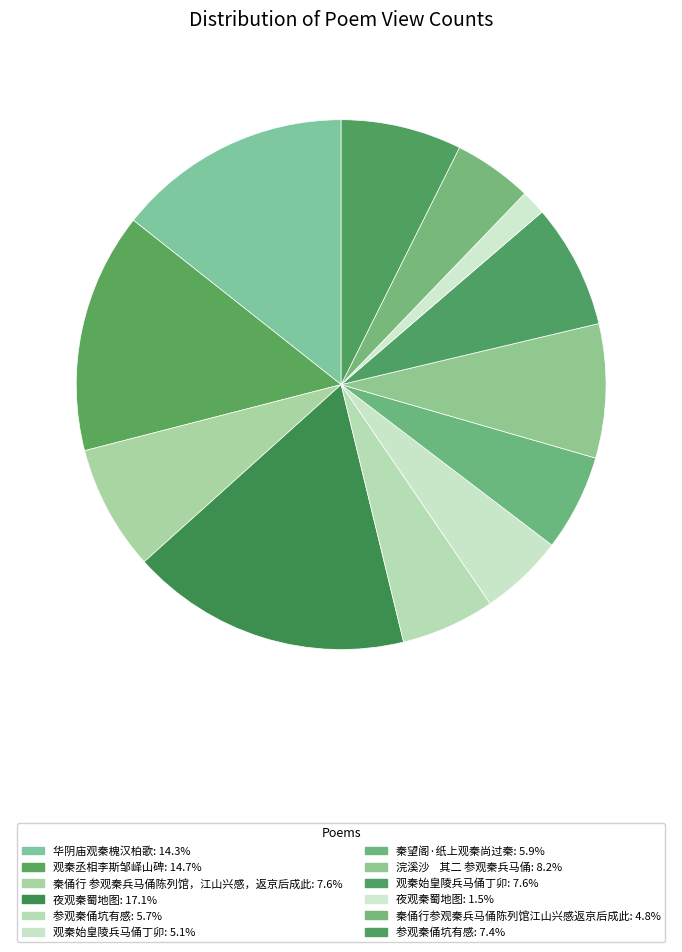

How many segments does this pie chart have?

12